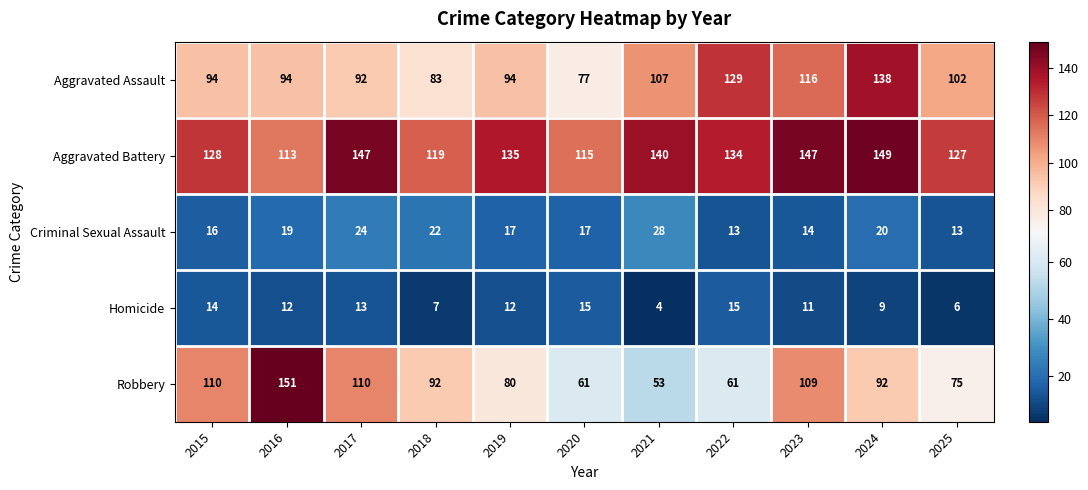

The value of Robbery at 2016 is 151. True or false?

True